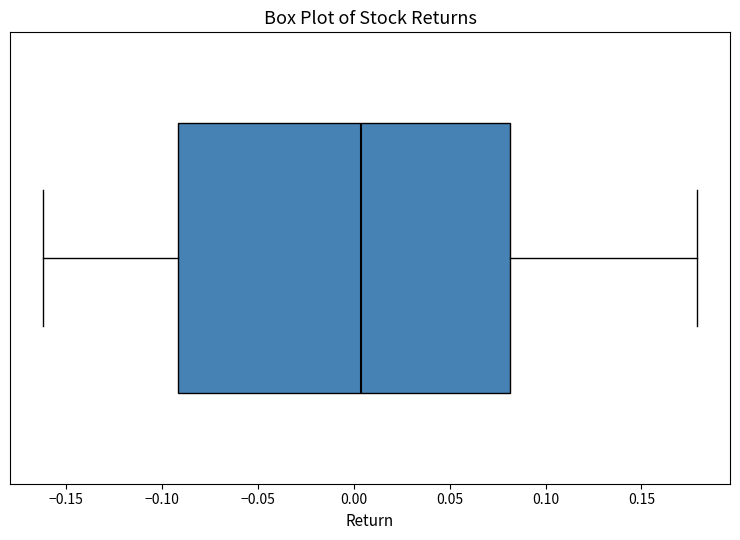

Transcribe this box plot: give where the median line is, the range the box spans, and where the two whiskers end, as read against the x-axis. The values are not printed on the chart, so give them approximately, as read against the axis.

median 0.005, box -0.090 to 0.080, whiskers -0.160 to 0.180